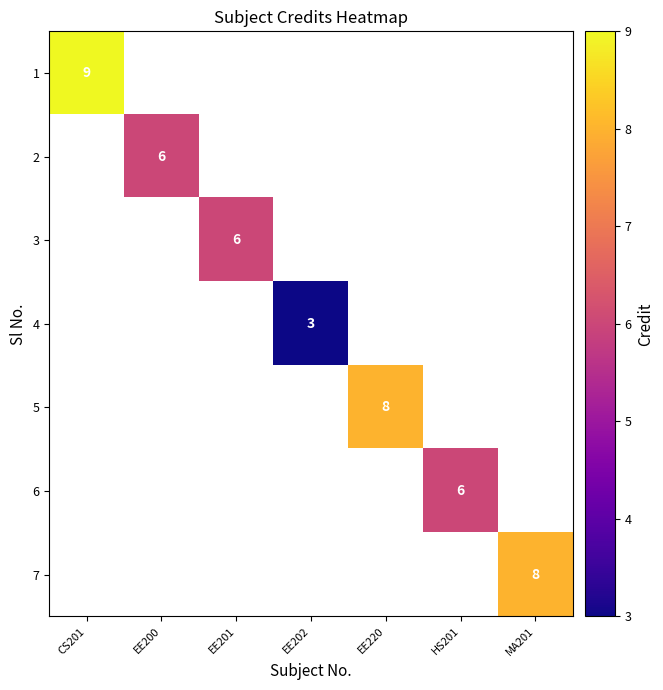

How many distinct data groups are displayed?

7